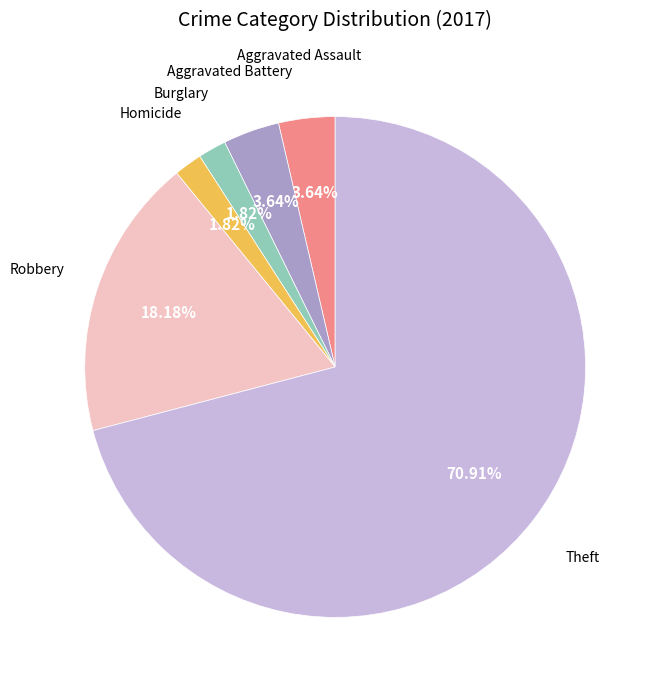

Is there a majority slice in this chart?

Yes